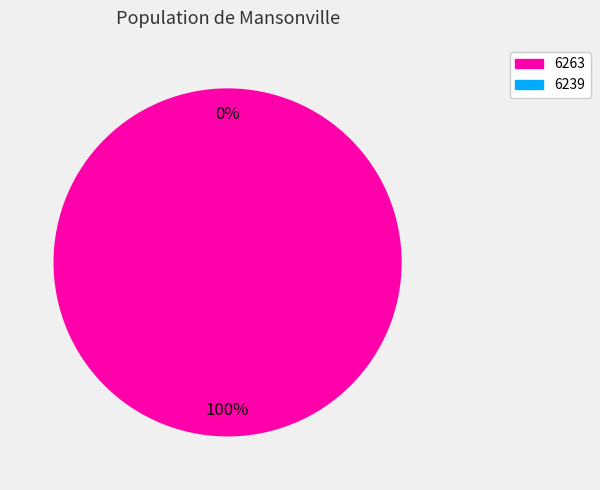

True or false: 6263 accounts for 99% of the total.

False